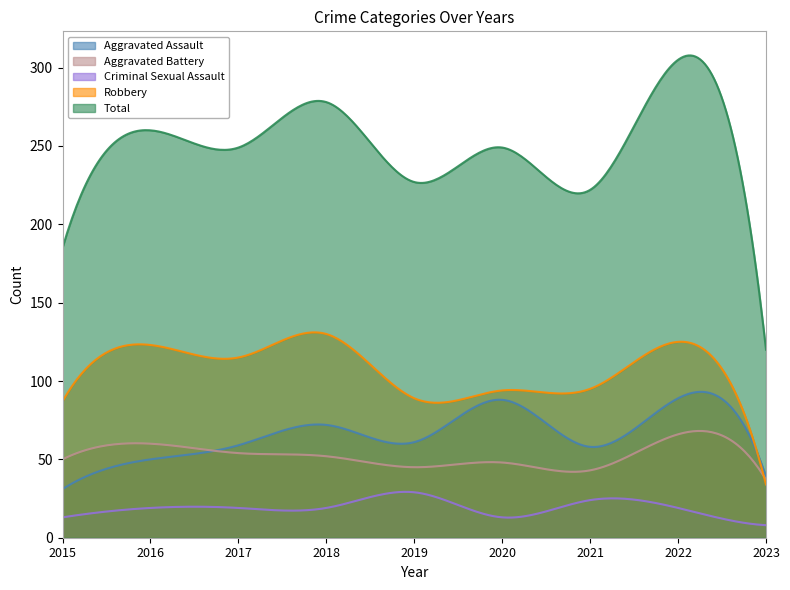

Which series changed the most between 2015 and 2019?

Total